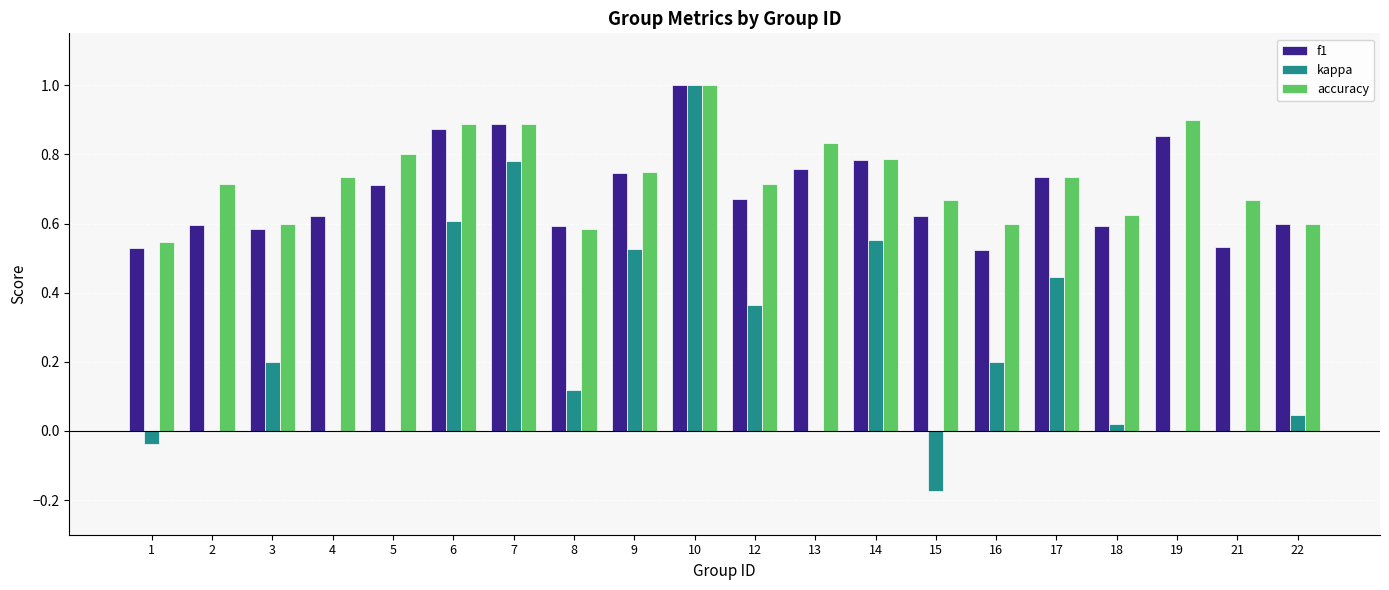

Are the bars horizontal?

No